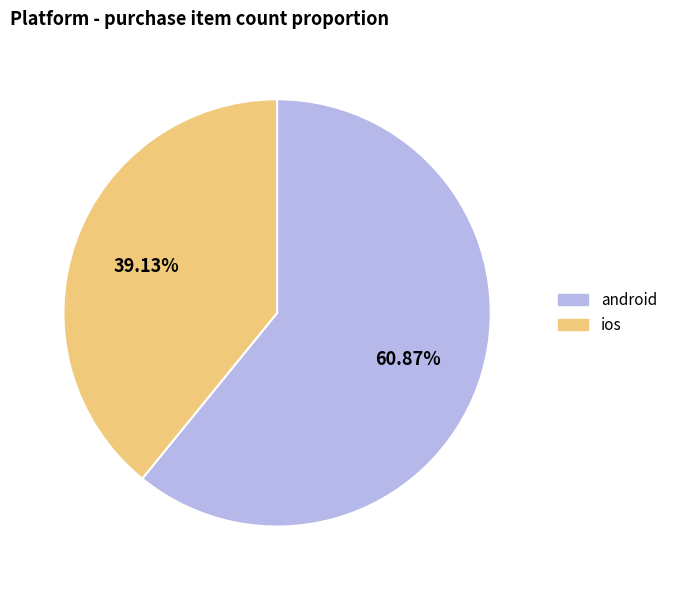

How many slices are in this pie chart?

2